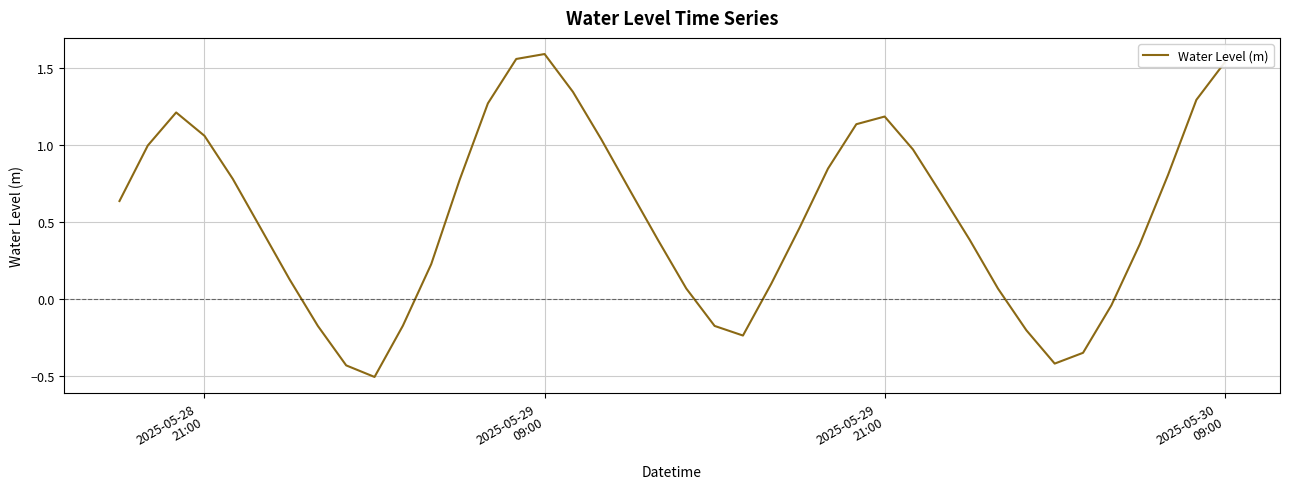

What is the smallest value displayed?

-0.5